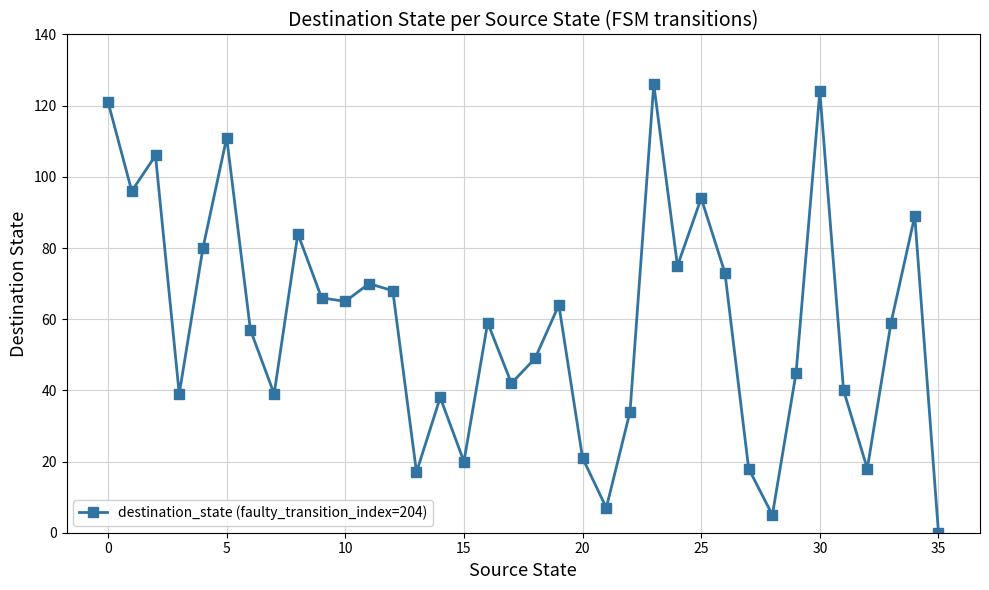

What is the maximum value shown in the chart?

126